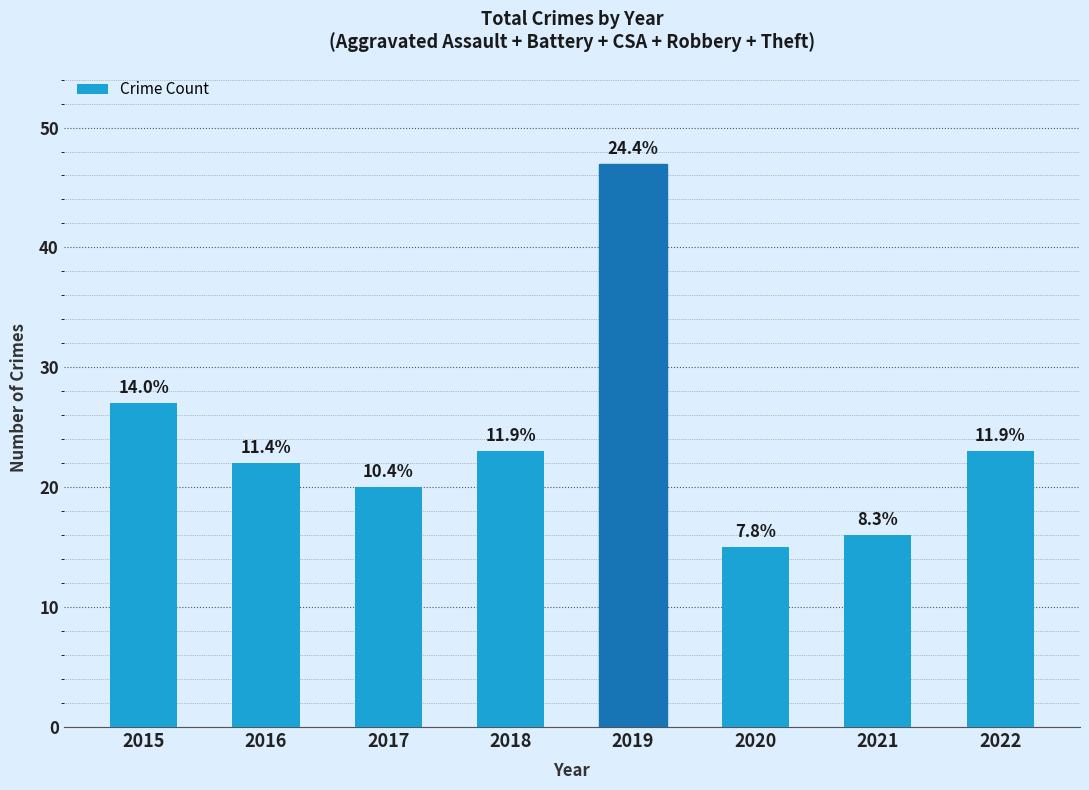

List the labels in order of value, largest first.

2019, 2015, 2018, 2022, 2016, 2017, 2021, 2020